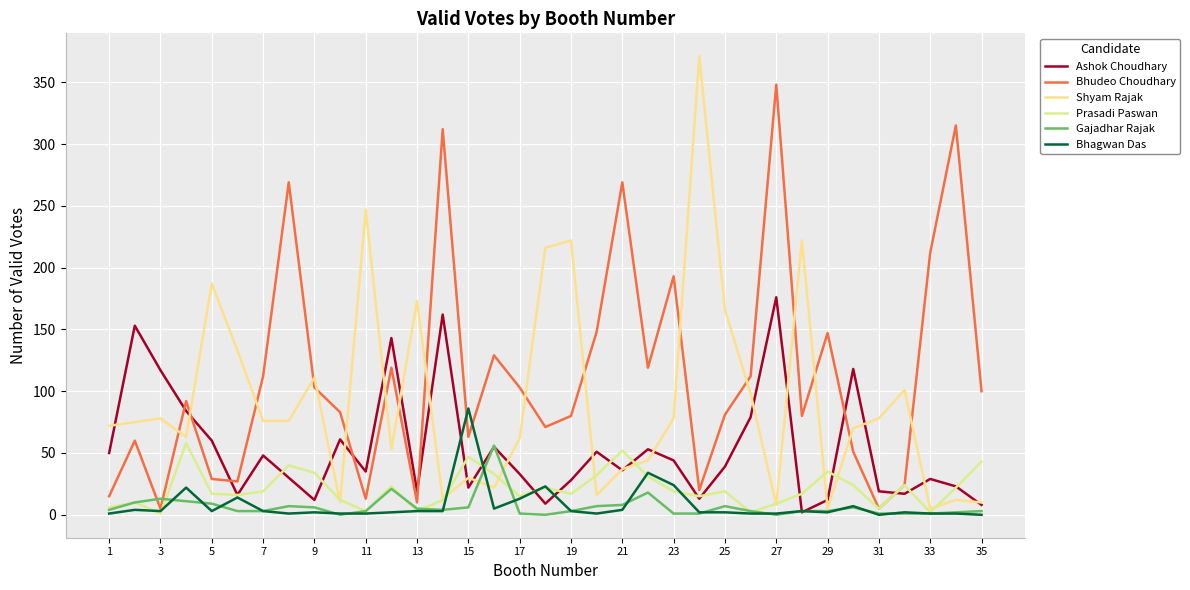

How many times do Ashok Choudhary and Shyam Rajak cross each other?

20